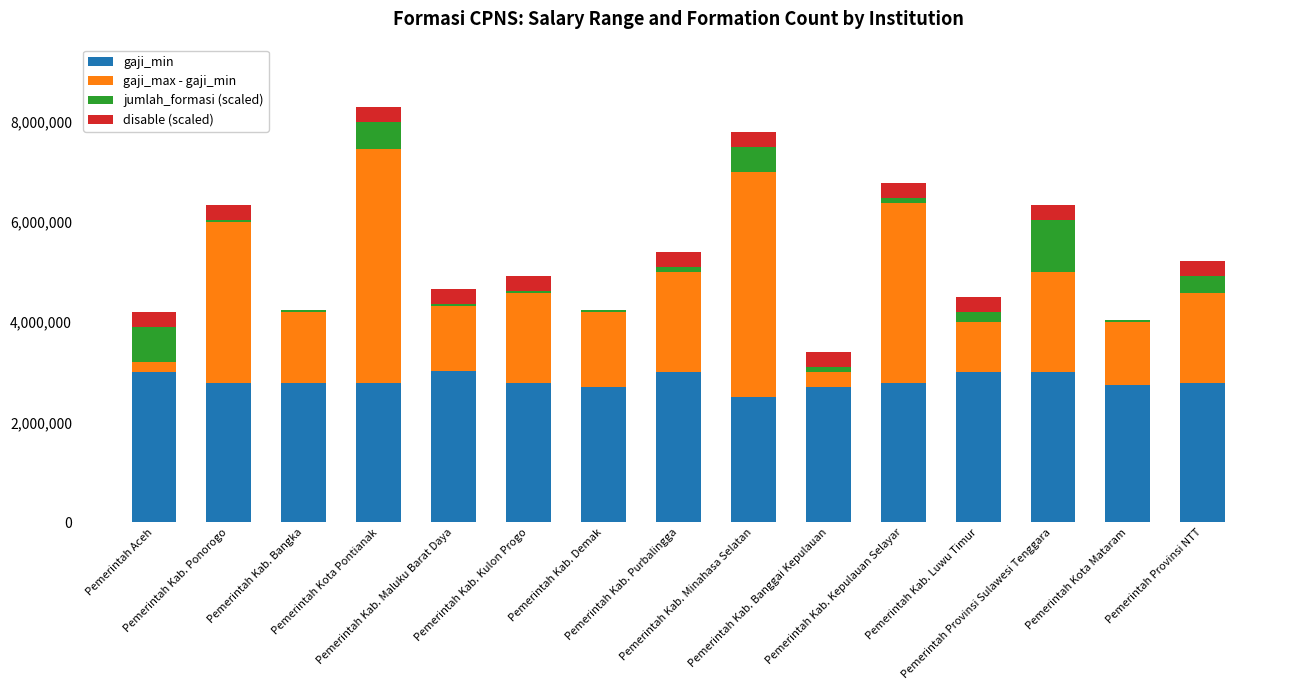

What is the maximum value for gaji_min?

3023600